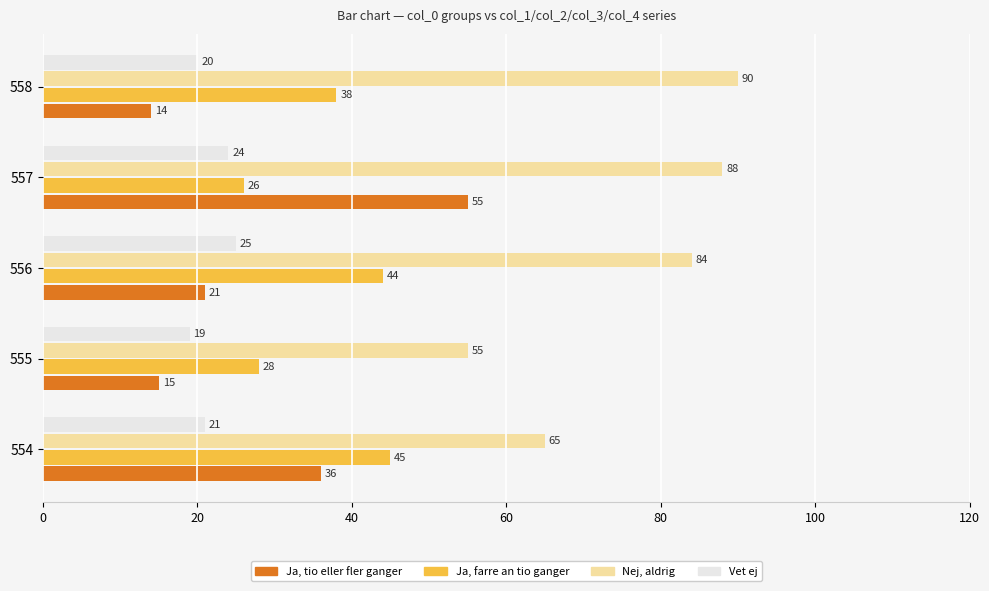

What is the greatest value displayed?

90